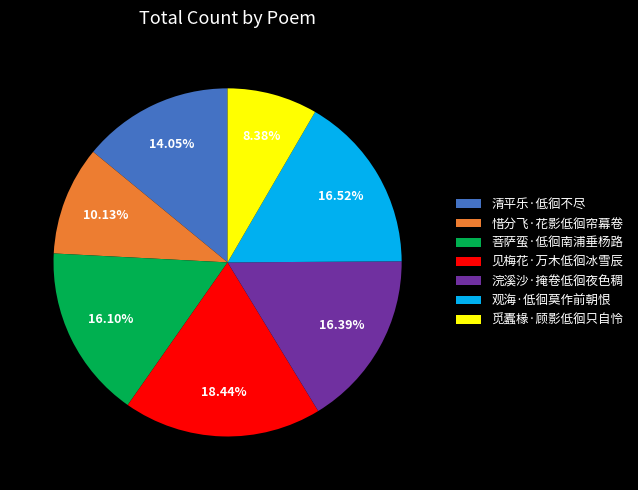

What percentage is NOT represented by 觅蠹椽·顾影低徊只自怜?

91.6%